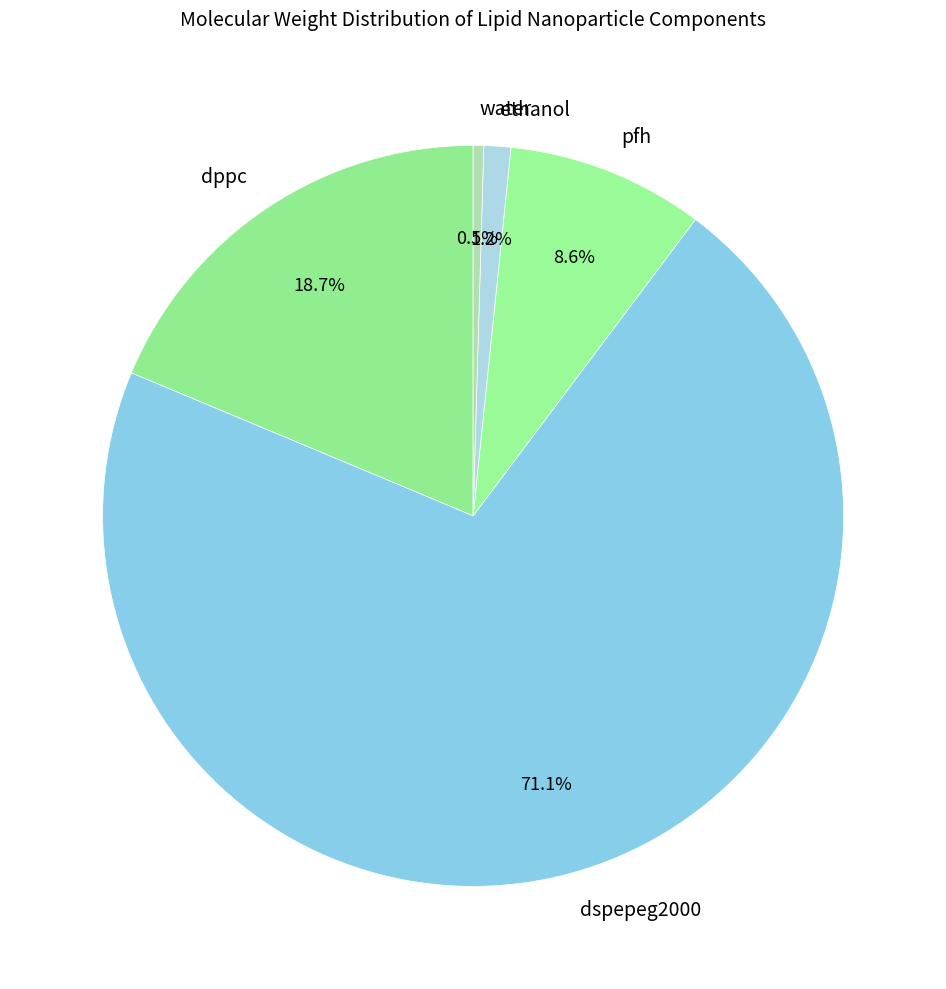

Combined, do water and ethanol account for over 50%?

No